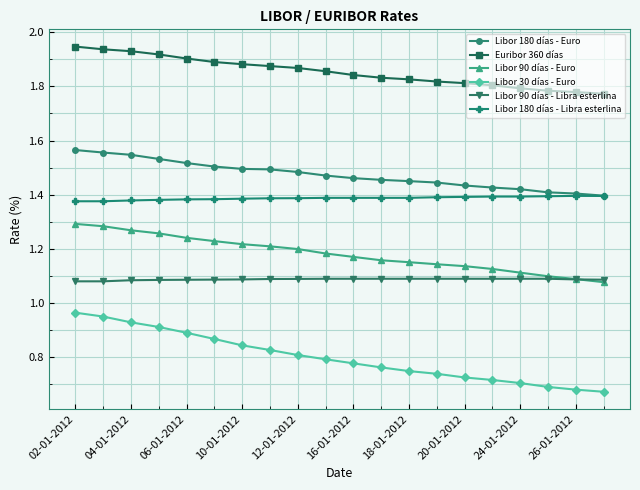

True or false: Libor 180 días - Euro and Libor 90 días - Euro cross at least once.

False